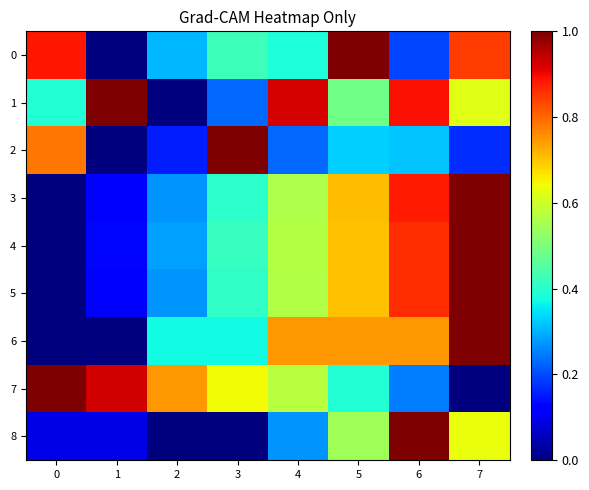

List the series in order of their peak value, lowest first.

5, 0, 2, 3, 6, 8, 4, 7, 1